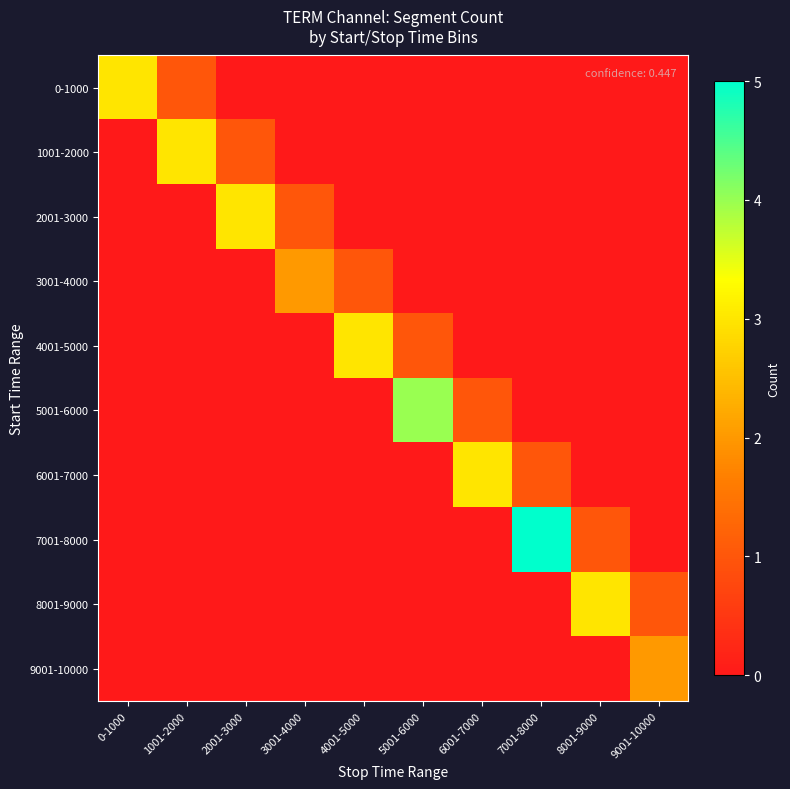

At how many categories does at least one series exceed 0?

10